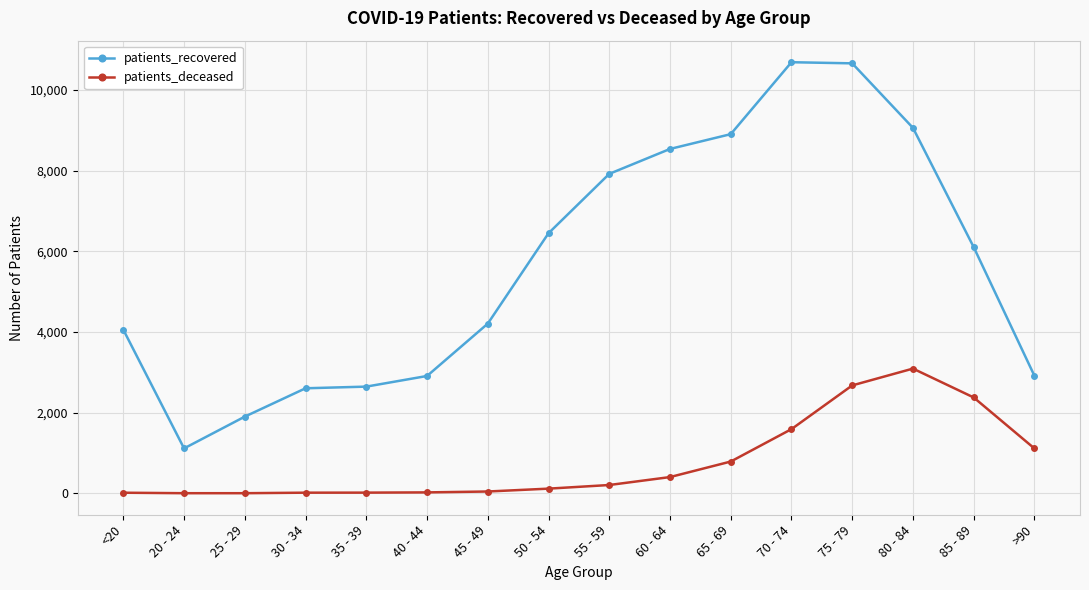

Where is patients_recovered nearest to the value 5902?

85 - 89